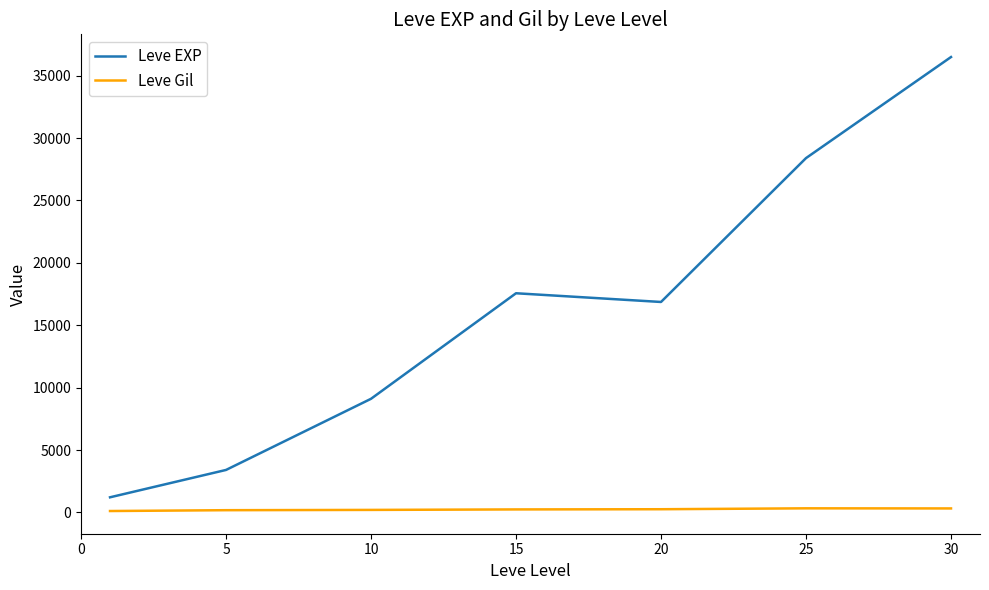

Which series has the widest spread of values?

Leve EXP